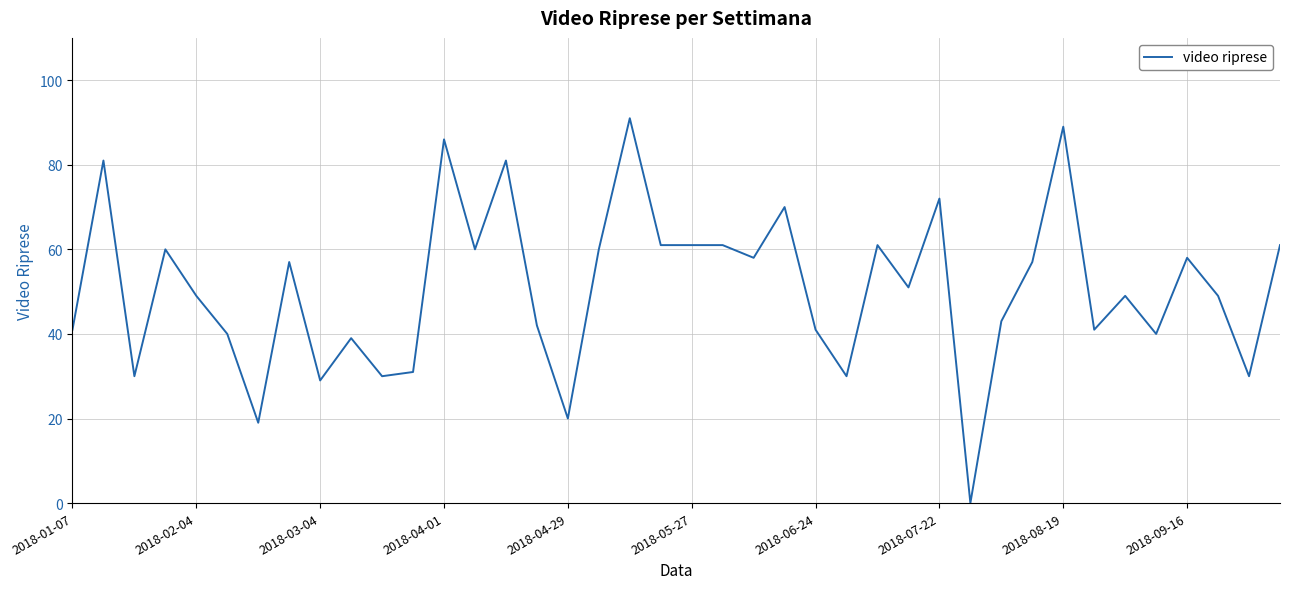

What is the difference between the maximum and minimum values?

91